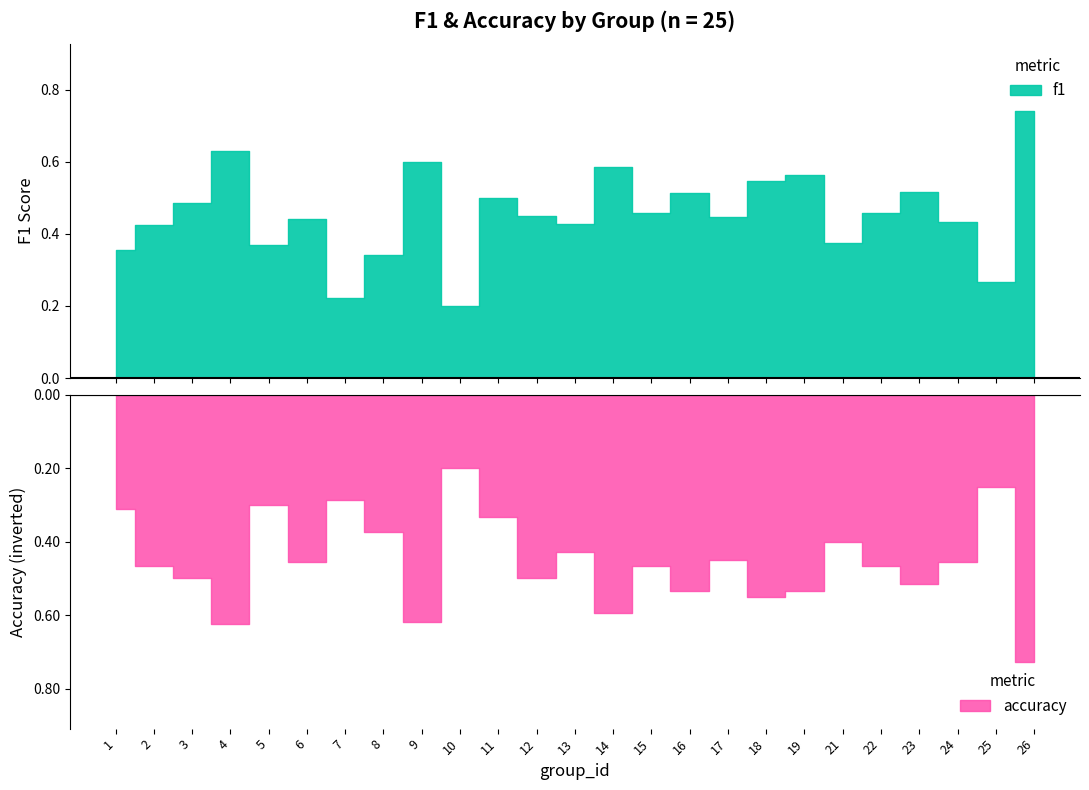

What is the difference between the maximum and minimum values in the f1 series?

0.5